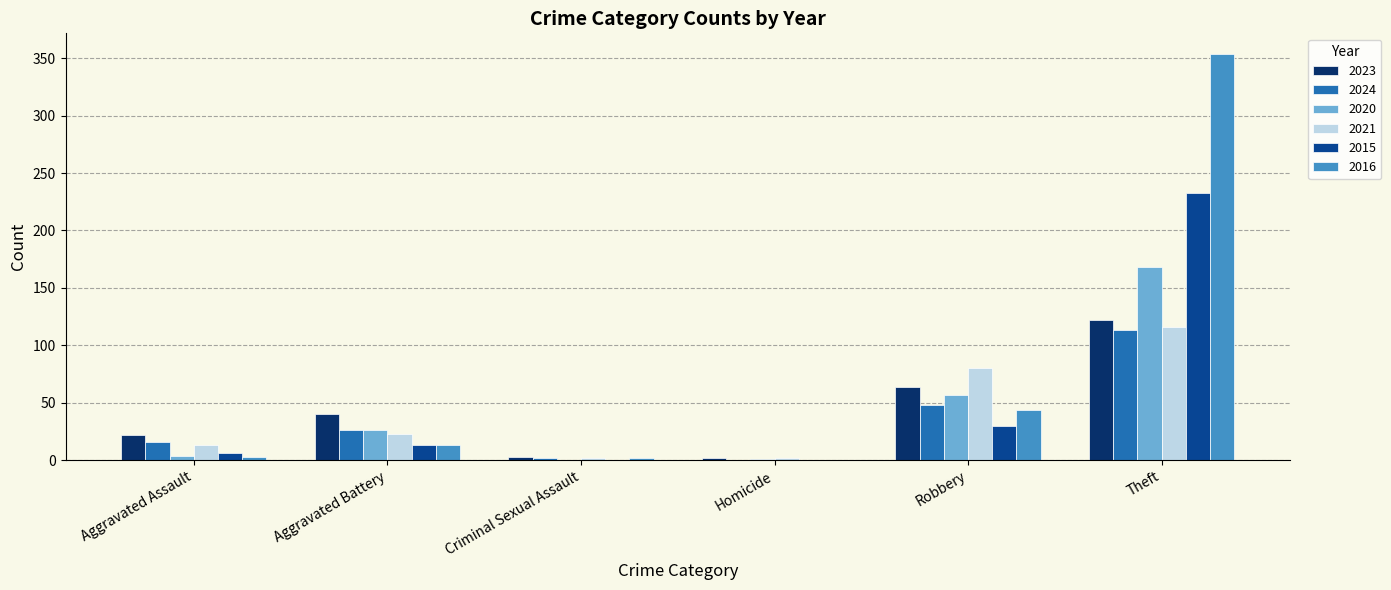

What is the maximum value for 2024?

113